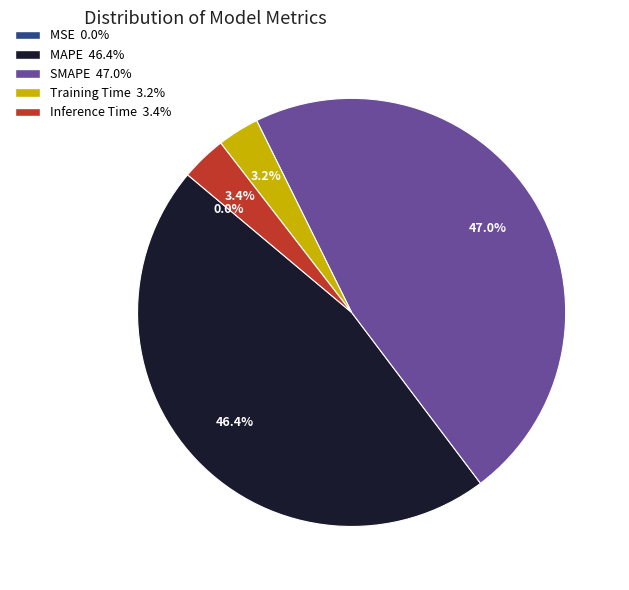

Which category has the biggest portion of the pie?

SMAPE